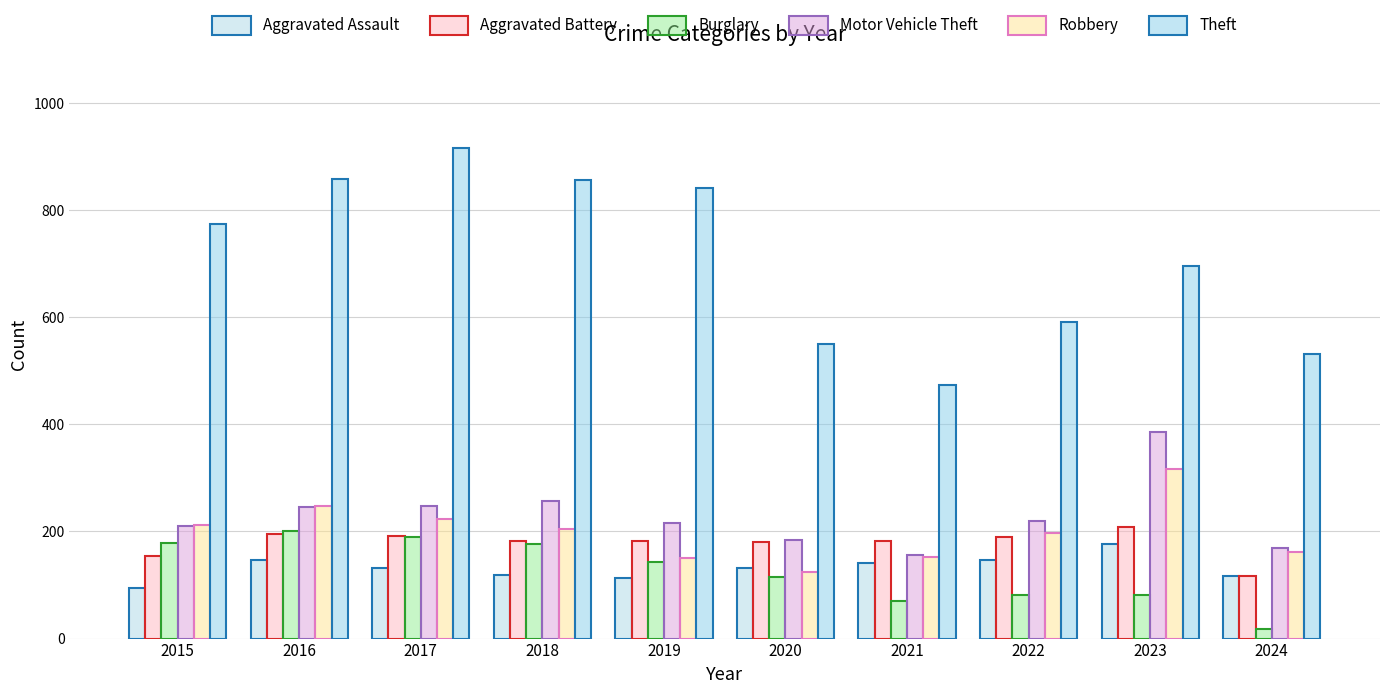

What is the difference between the Aggravated Assault values at 2021 and 2023?

35